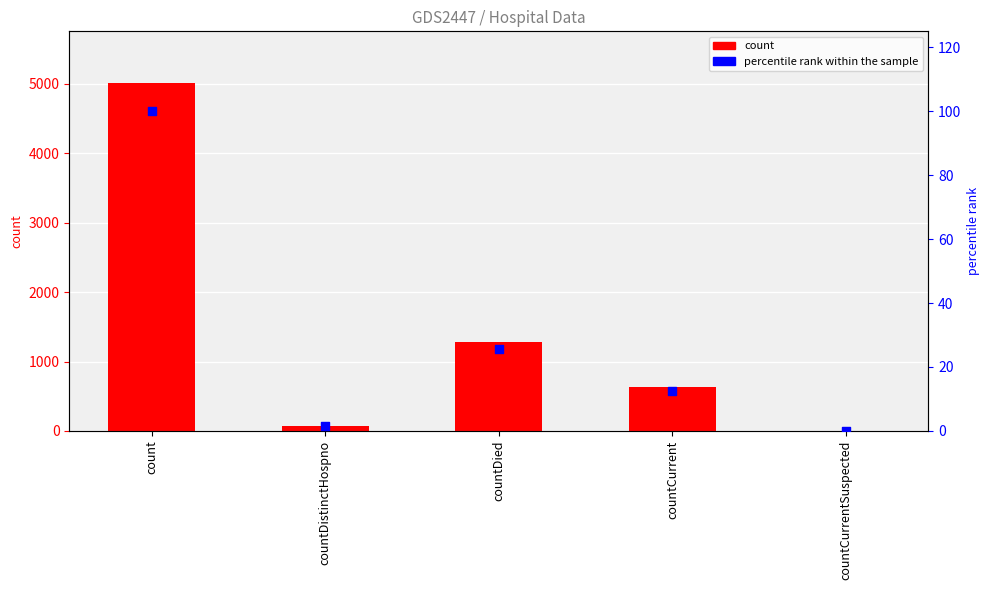

Which series contains the lowest Y value?

count